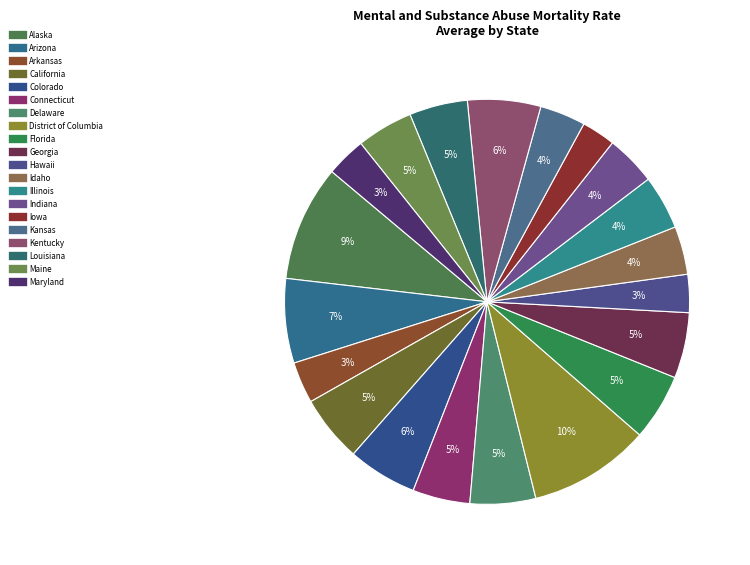

Does Maryland represent more than half of the total?

No